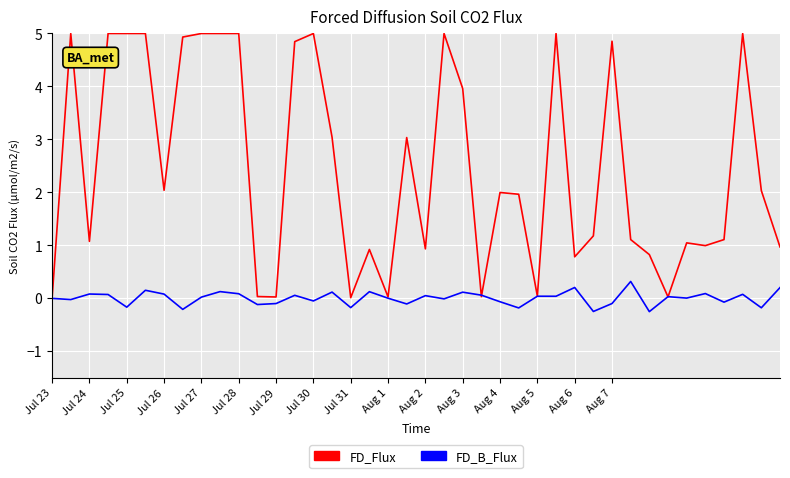

Rank the series by their average value, from lowest to highest.

FD_B_Flux, FD_Flux